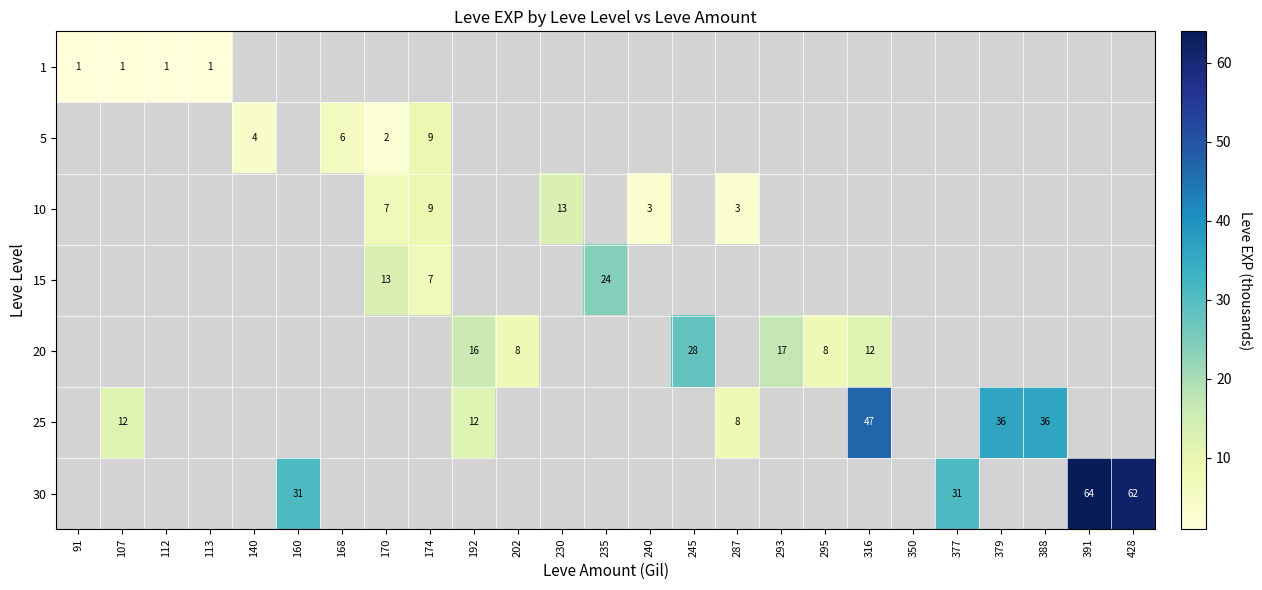

Which label corresponds to the largest value in the chart?

391